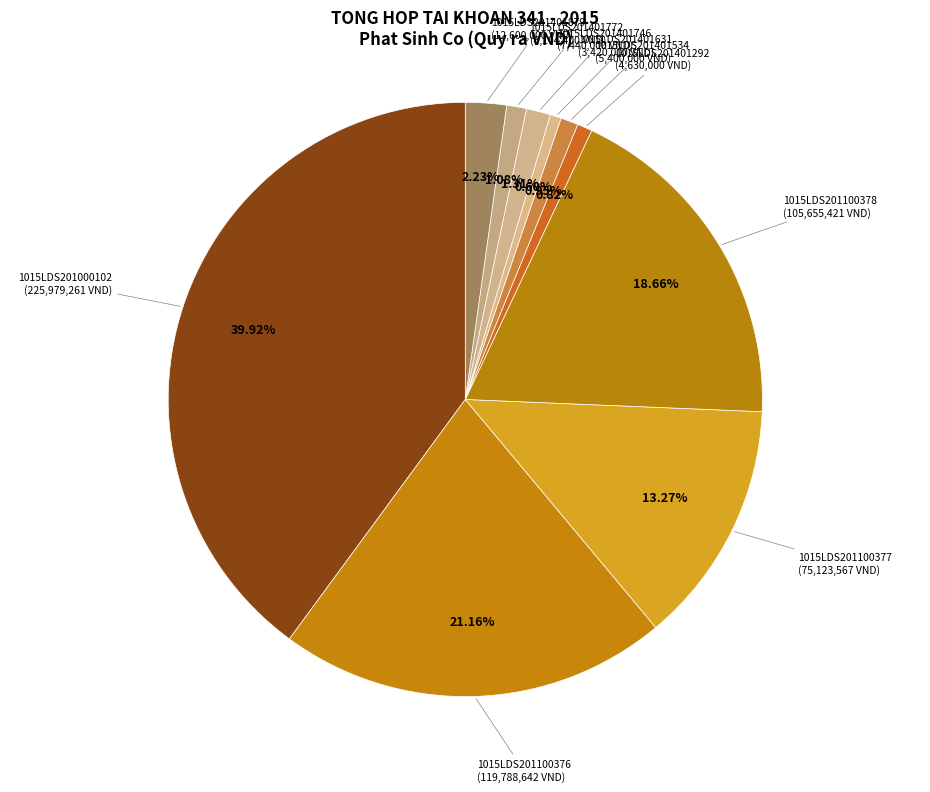

How many segments does this pie chart have?

10